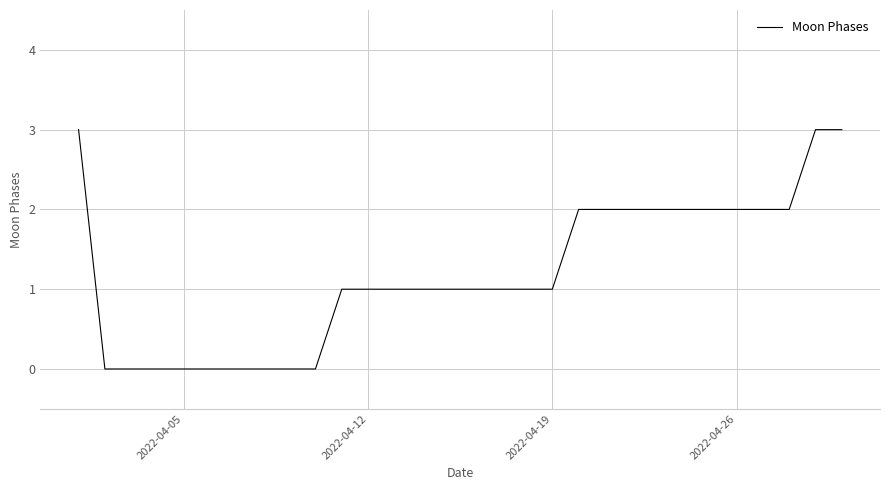

What is the greatest value displayed?

3